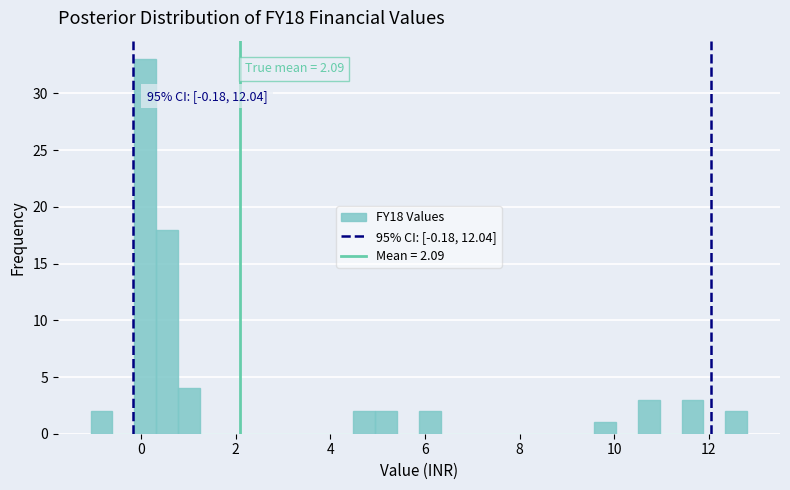

Around what value on the x-axis is the tallest bar? Give the approximate position of its centre, as read against the axis.

0.0